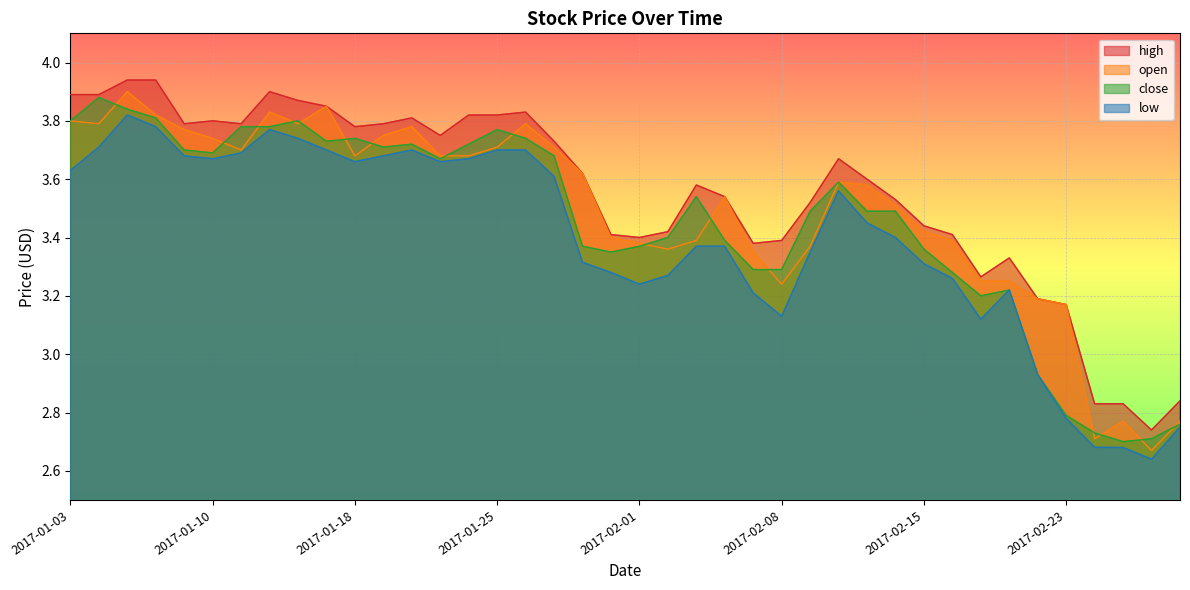

What position from the right is 2017-01-18?

30